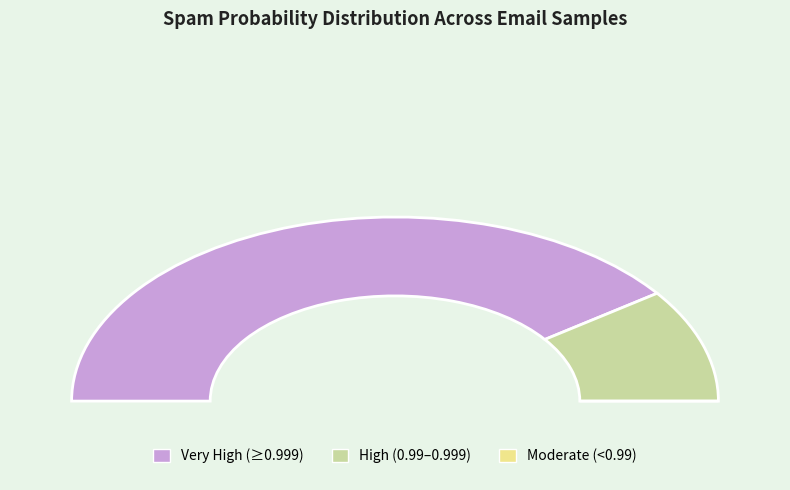

To the nearest percent, what percentage of the pie is 2090?

10%